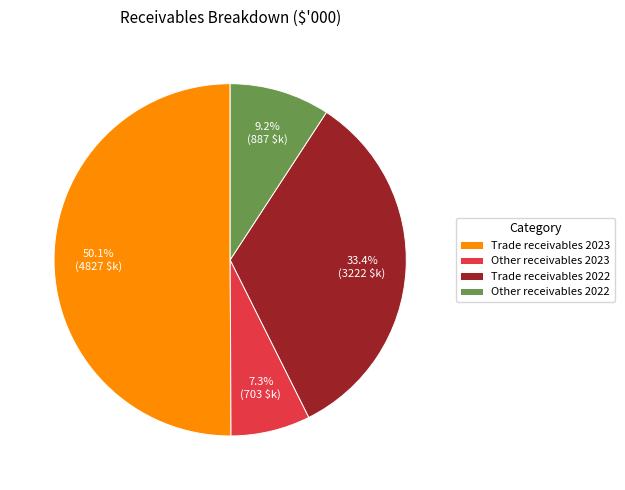

What portion of the pie excludes Trade receivables 2022?

66.6%